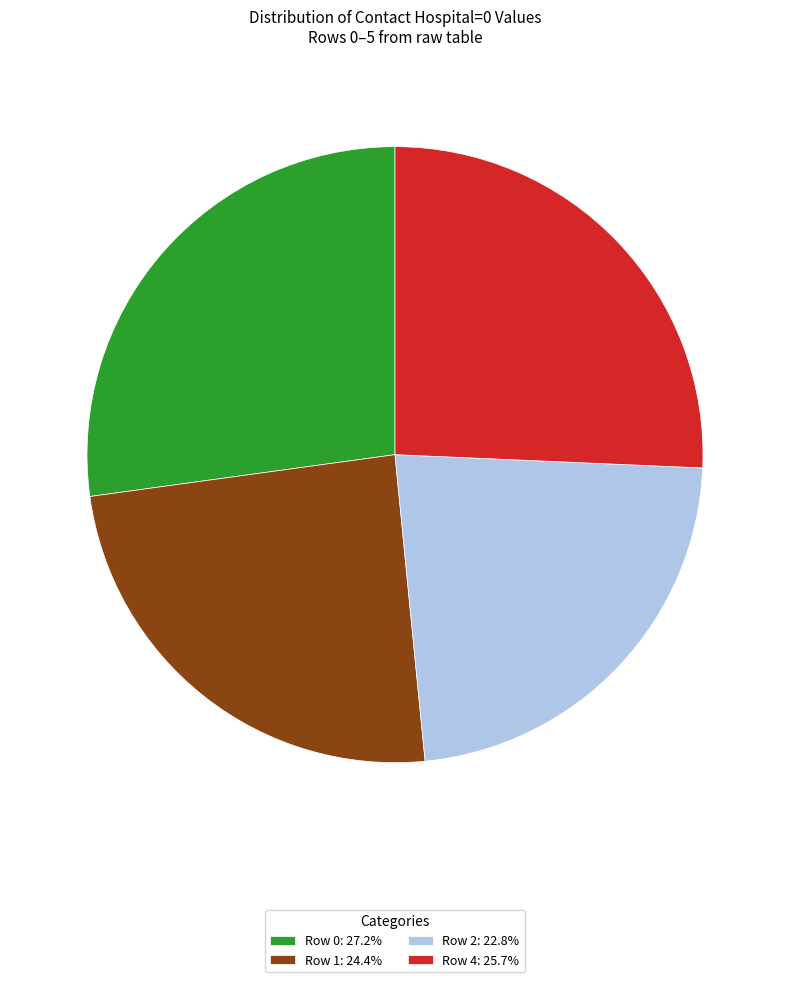

Do Row 0: 27.2% and Row 1: 24.4% together represent more than half of the pie?

Yes